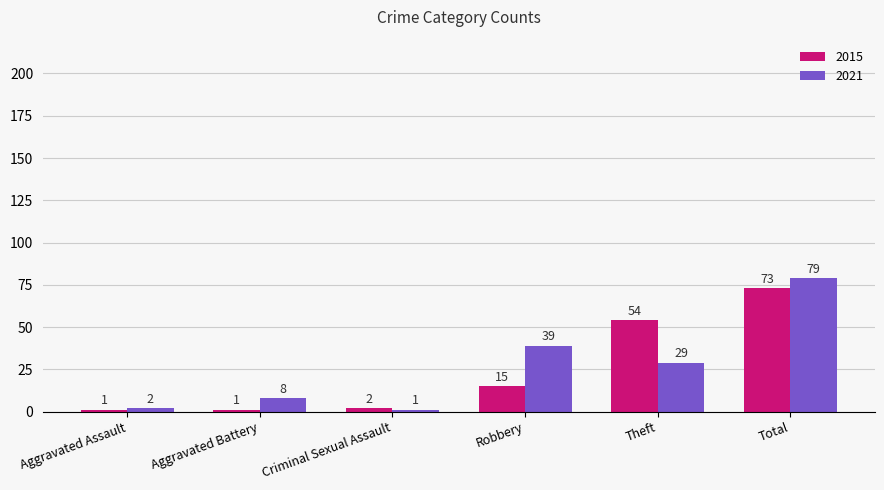

Rank the series at Theft from highest to lowest value.

2015, 2021